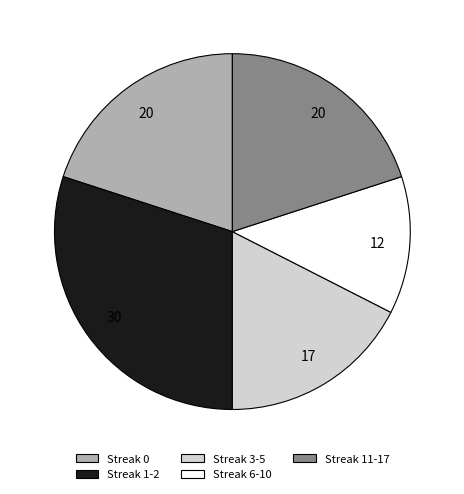

Does Streak 11-17 account for over 50% of the chart?

No